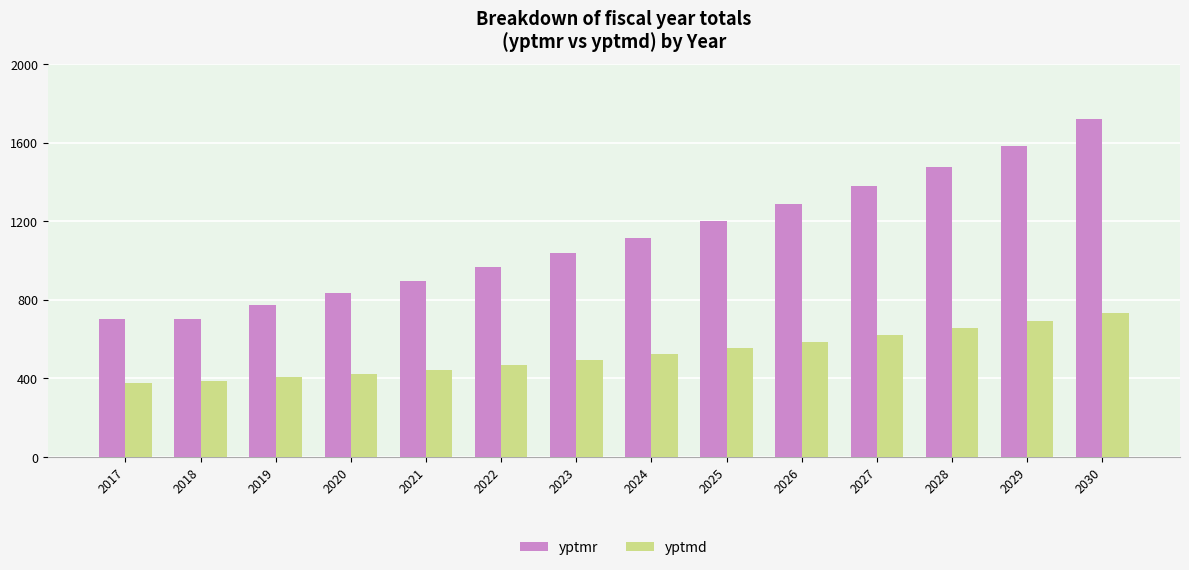

How many bars are there in each group?

2